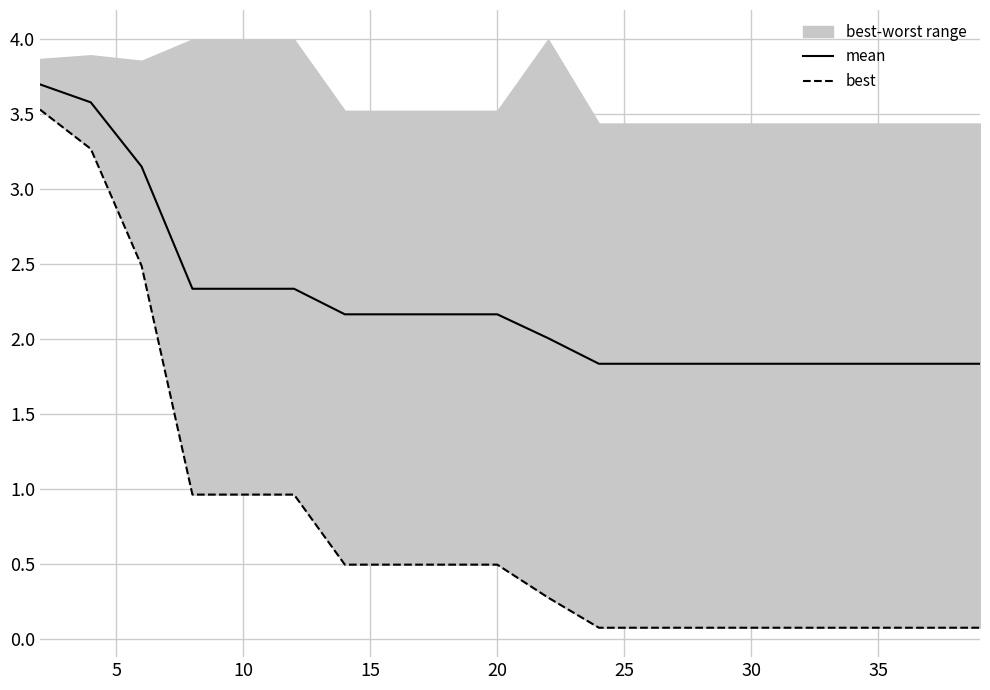

The mean series shows 2.6 at 30. True or false?

False